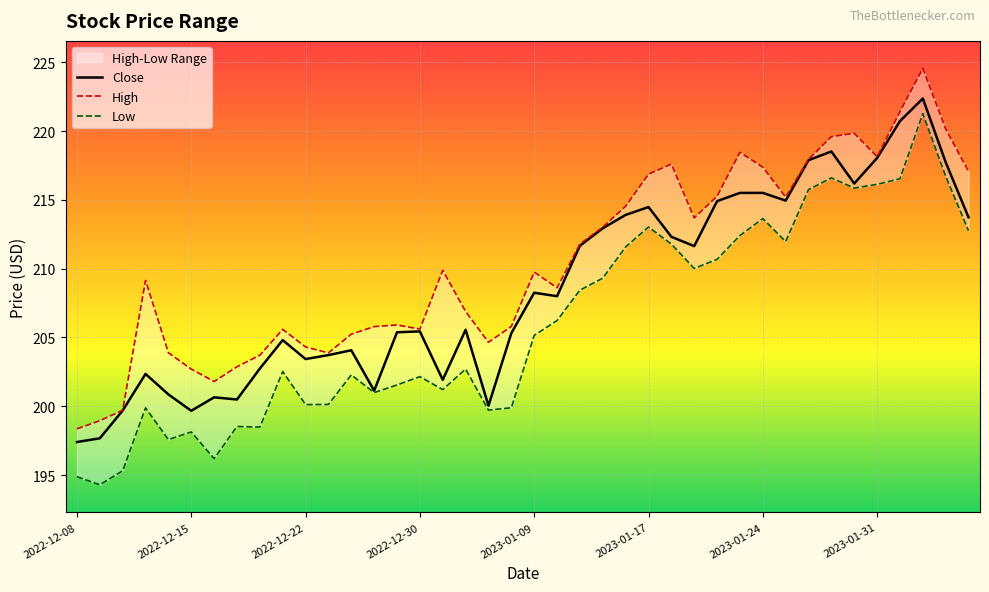

The Close series shows 203.7 at 2022-12-23. True or false?

True